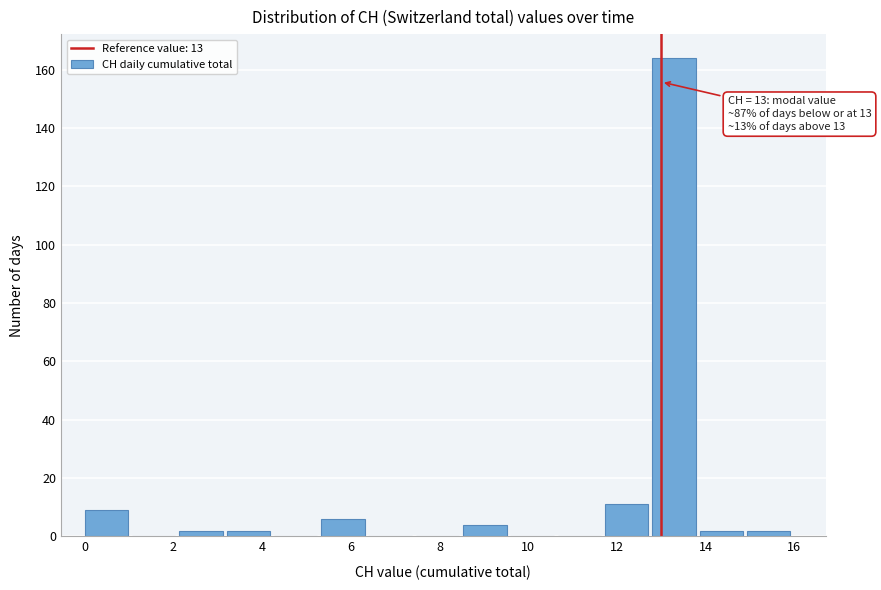

Which range on the x-axis has the tallest bar?

12.8 to 13.8